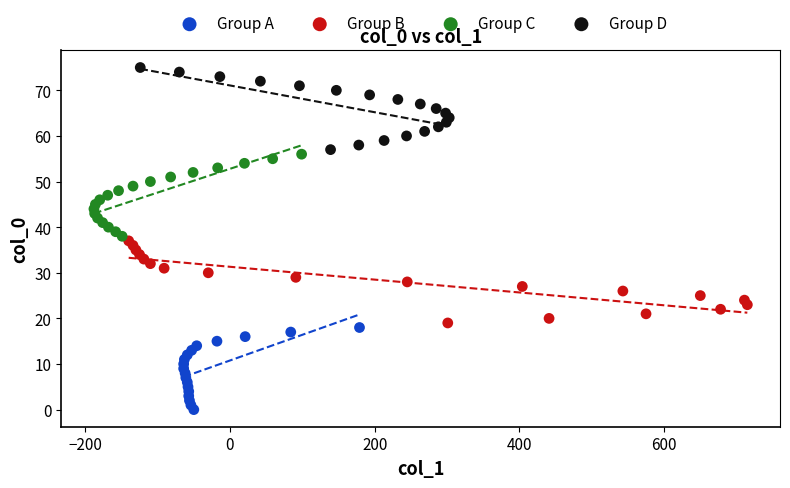

Which series contains the highest Y value?

Group D